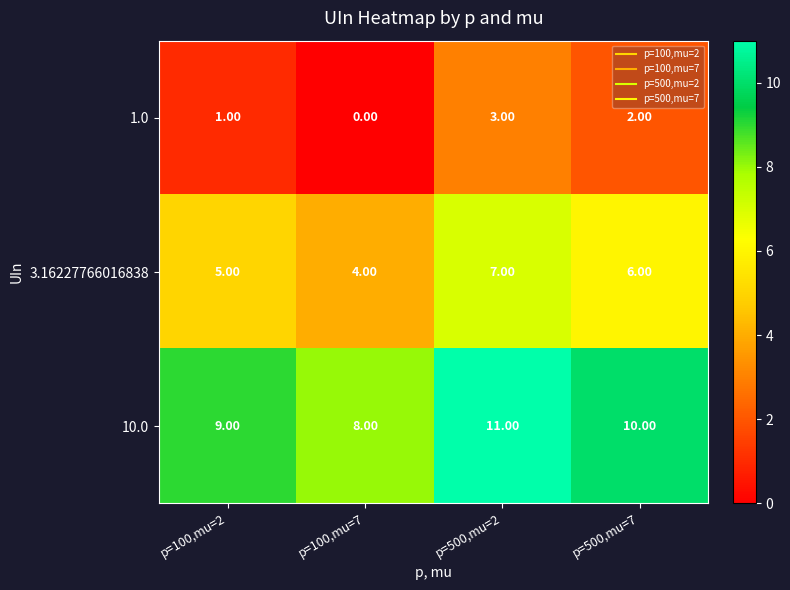

List the series in order of their overall mean, lowest first.

1.0, 3.16227766016838, 10.0